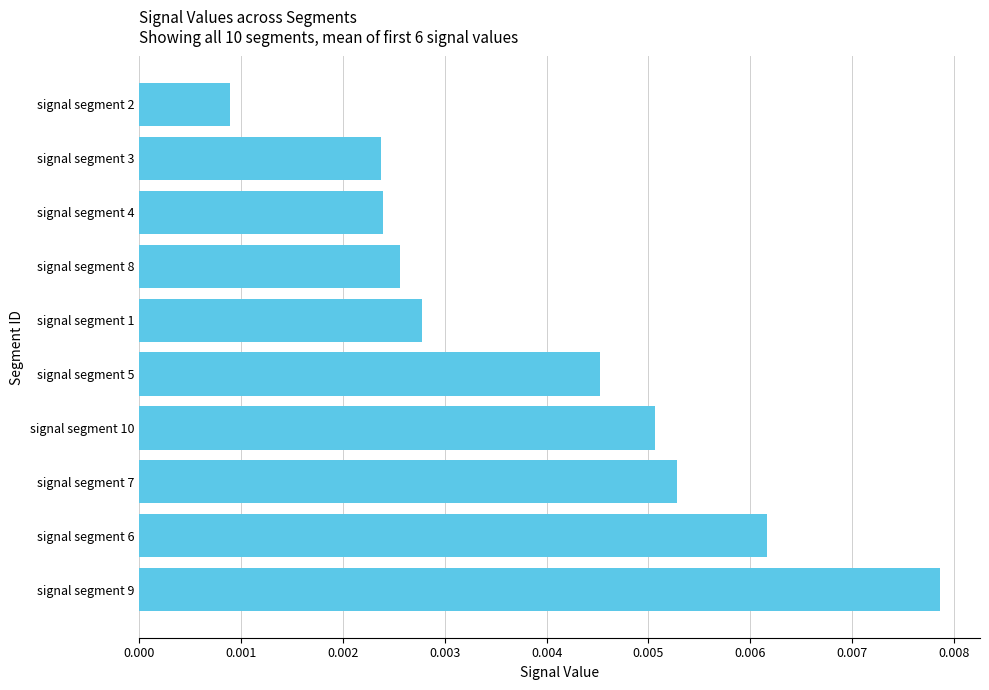

Which has a higher value, signal segment 4 or signal segment 5?

signal segment 5